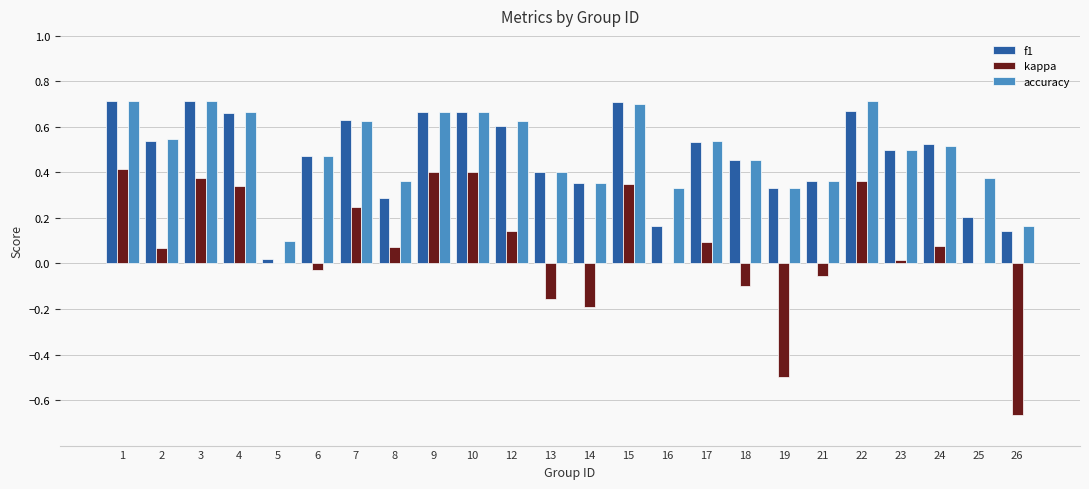

Which series changed the most between 22 and 23?

kappa